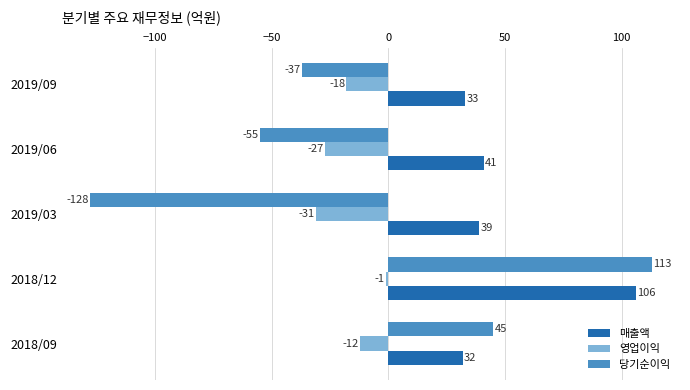

What is the minimum value shown in the chart?

-128